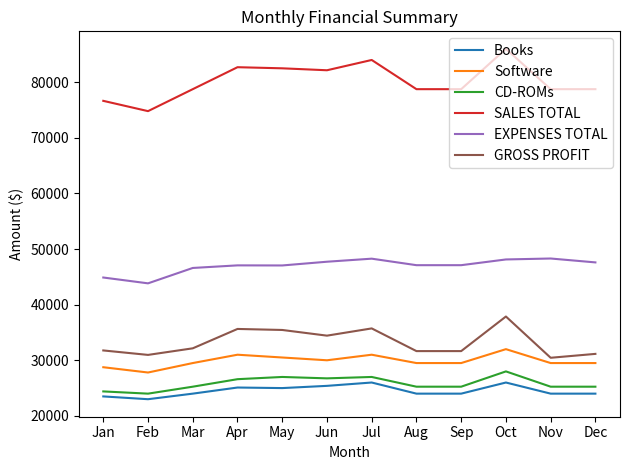

How many series are shown in this chart?

6